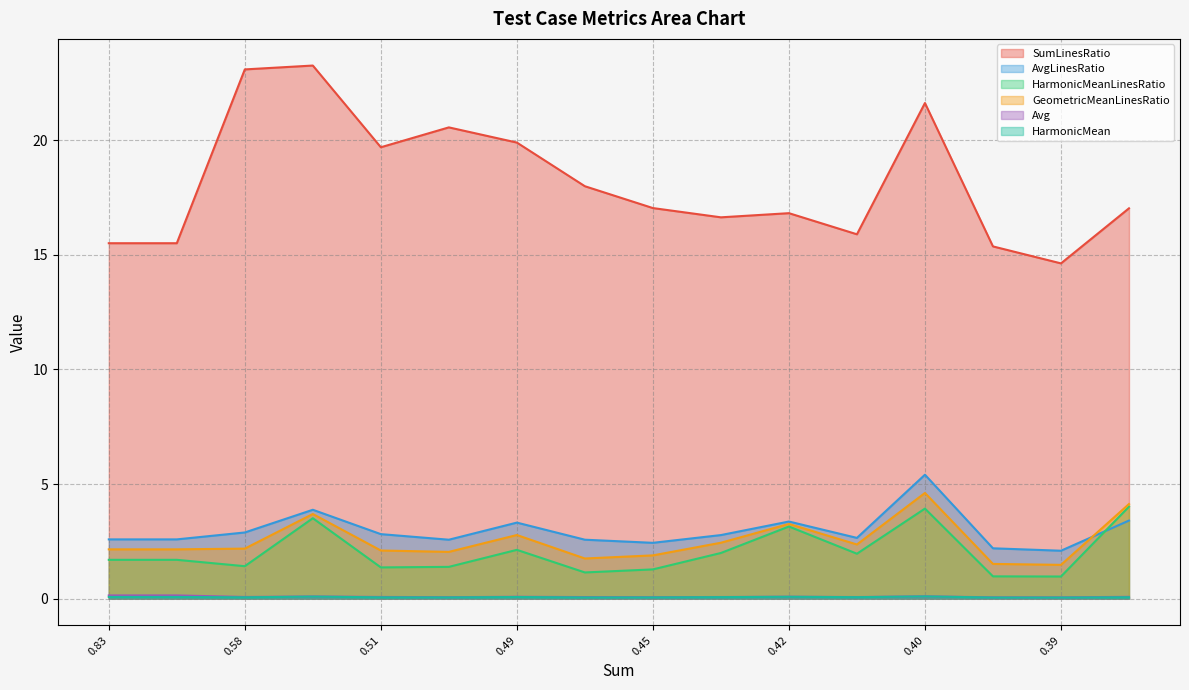

Which series changed the most between 9 and 11?

SumLinesRatio